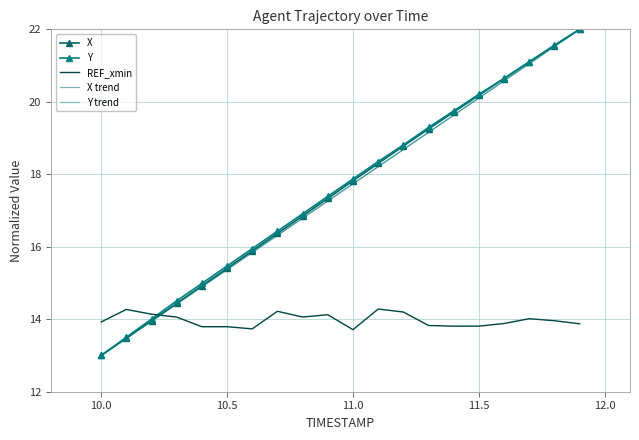

True or false: Y has more than 1 interior local peaks.

False